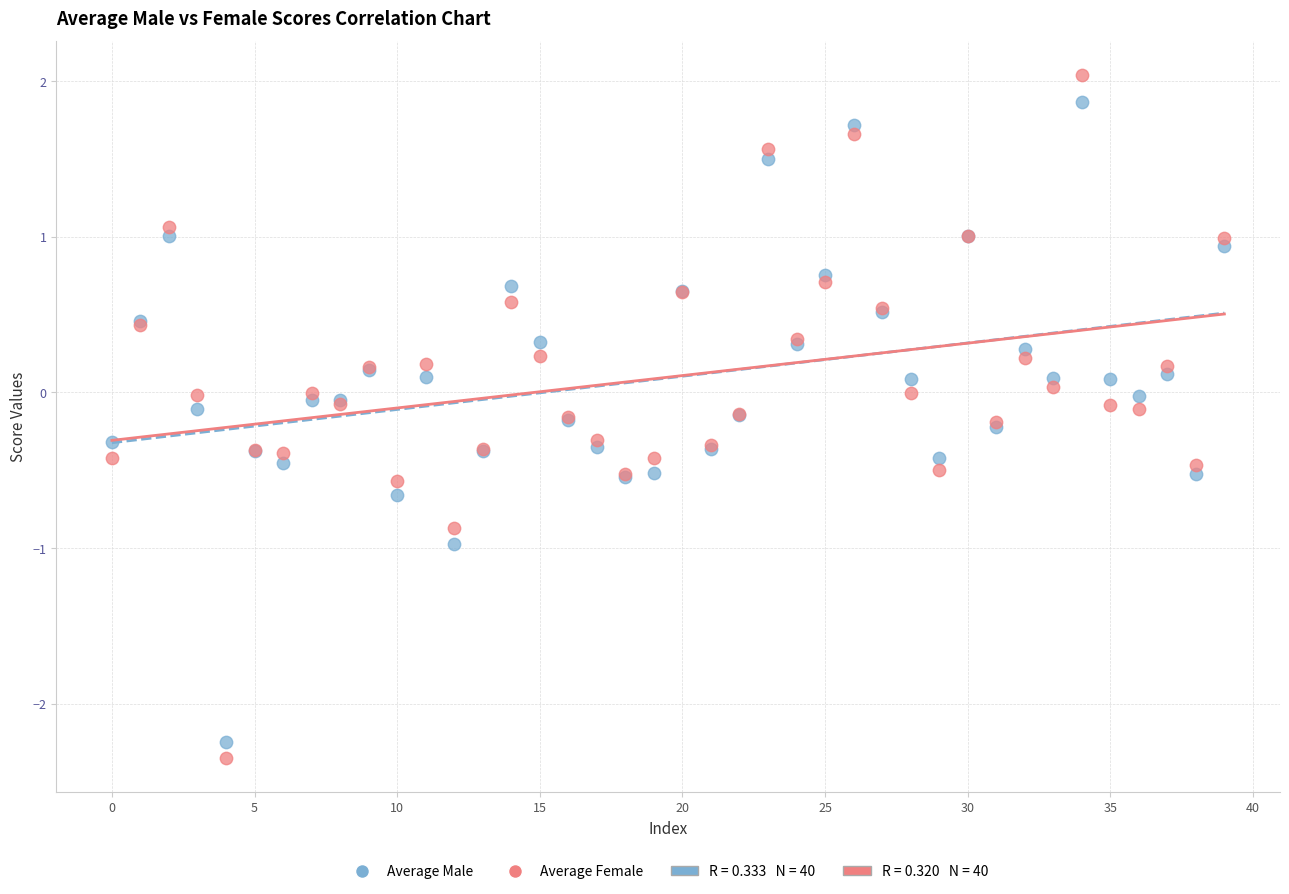

Which series has the widest spread of Y values?

Average Female